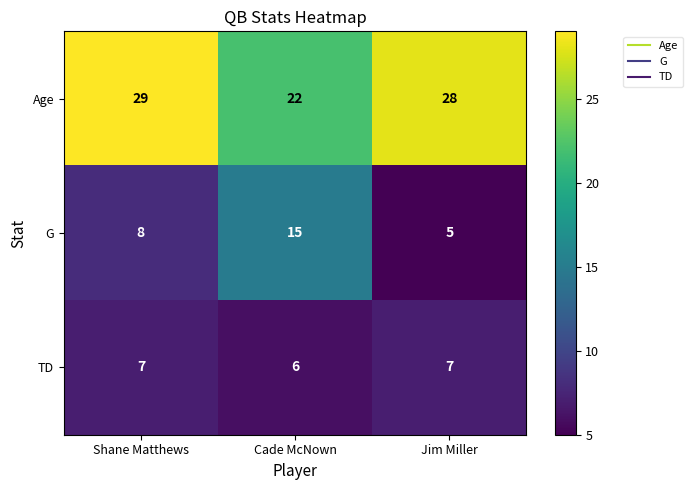

Where is G nearest to the value 10?

Shane Matthews